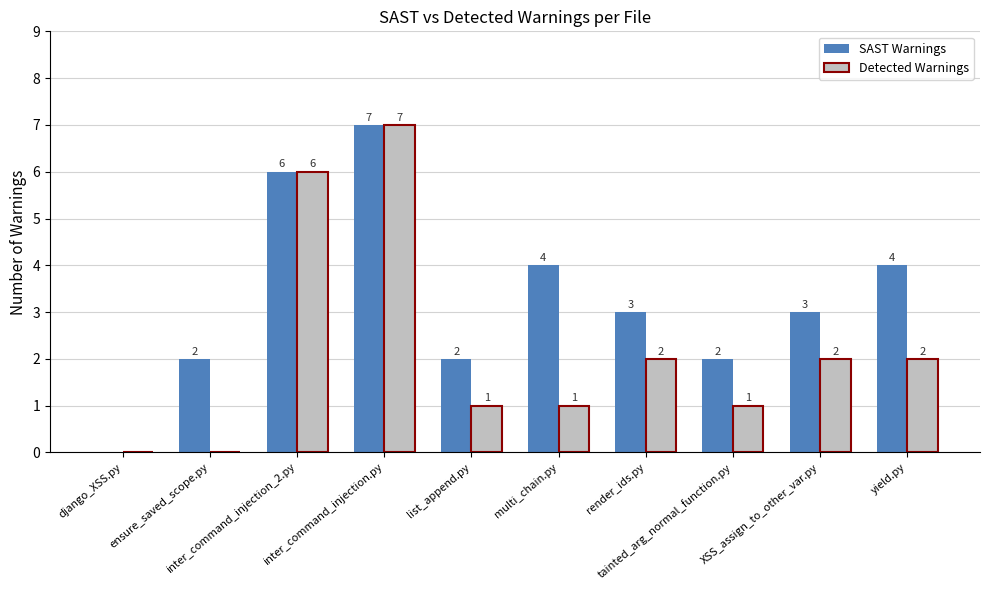

Read the Detected Warnings value at tainted_arg_normal_function.py.

1